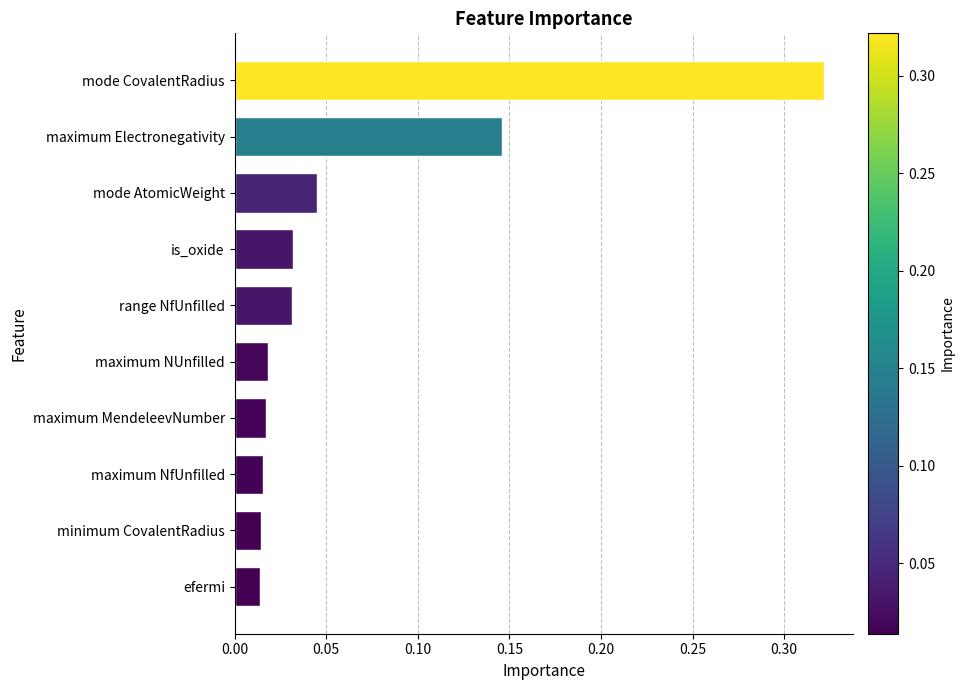

What is the label of the 6th bar from the bottom?

range NfUnfilled